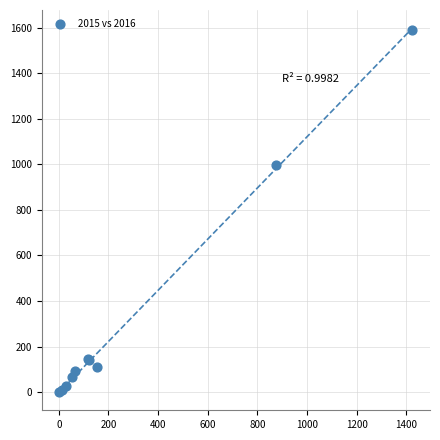

What Y value in the scatter plot is closest to 795?

999